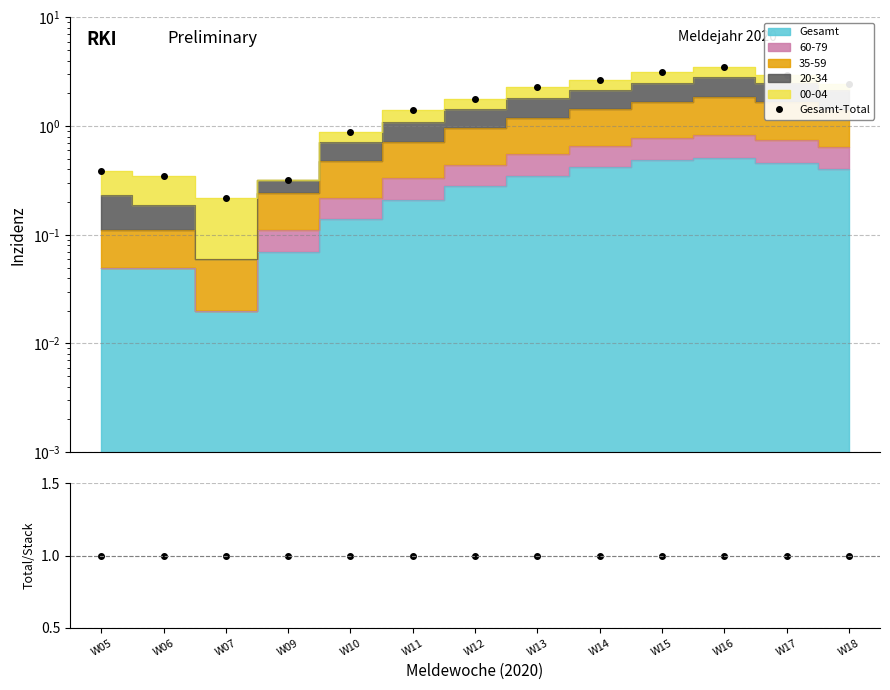

At W12, list the series in order from smallest to largest.

Ratio, Gesamt-Total